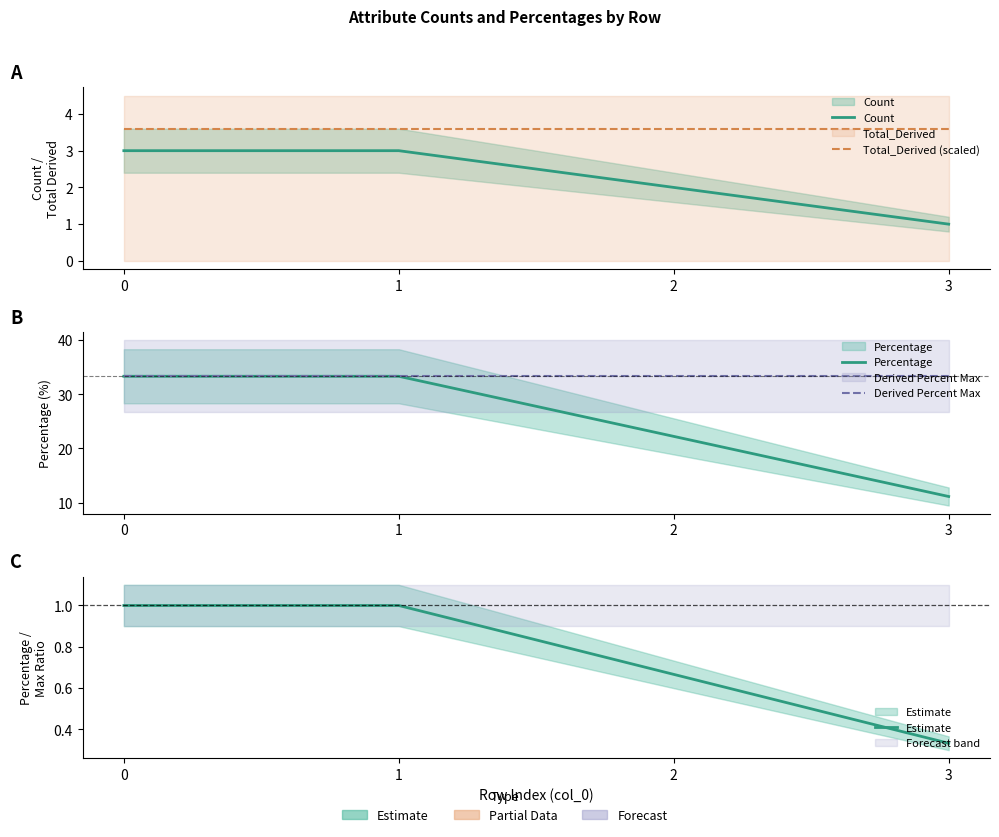

Count the Count values in the range 2 to 3.

3